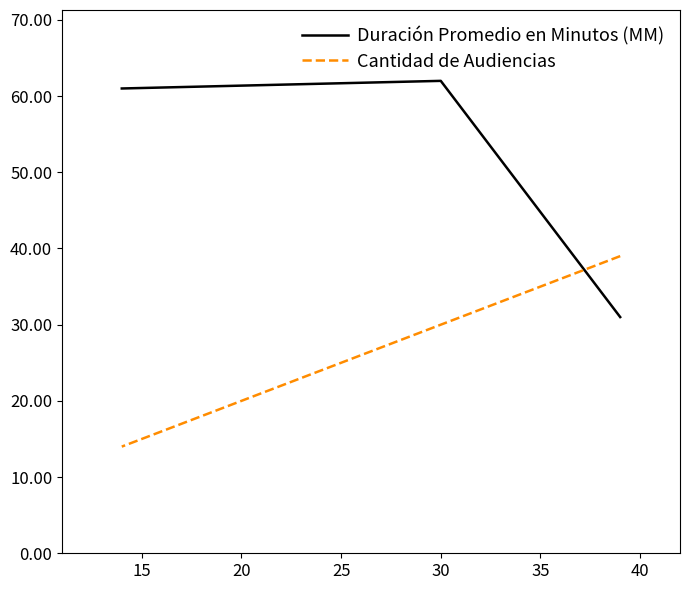

How many values in the Cantidad de Audiencias series are below 30?

1